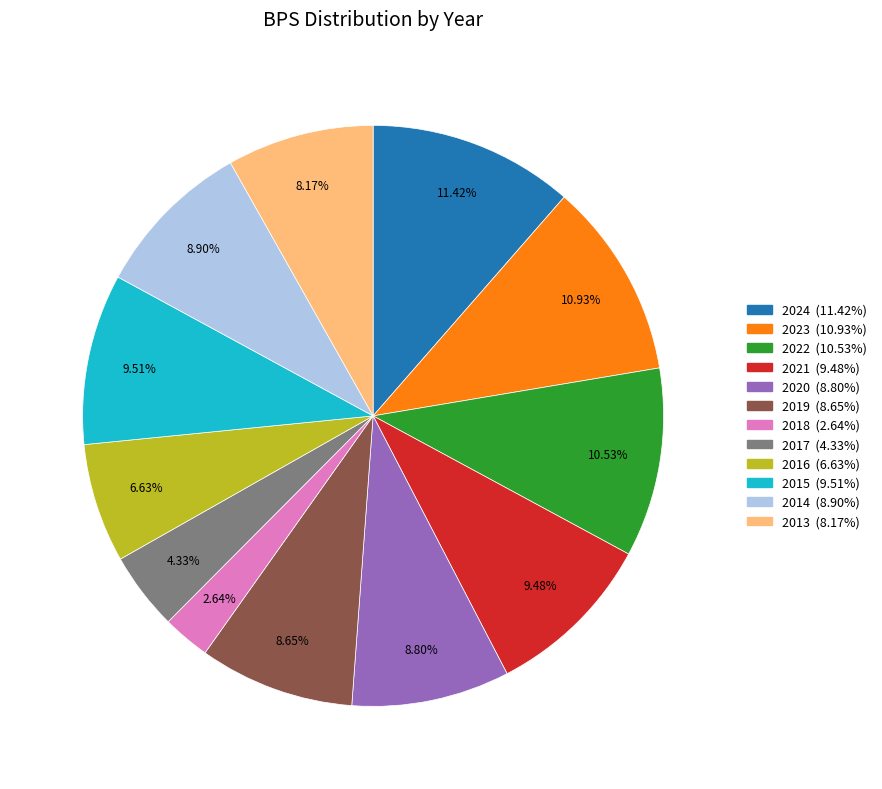

Is there any slice that represents more than half of the pie?

No